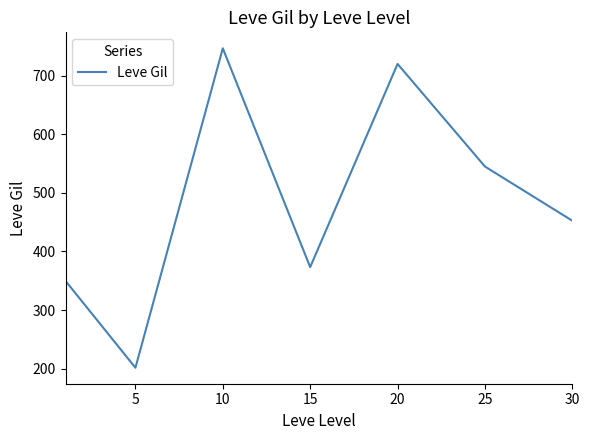

What is the maximum value shown in the chart?

746.7